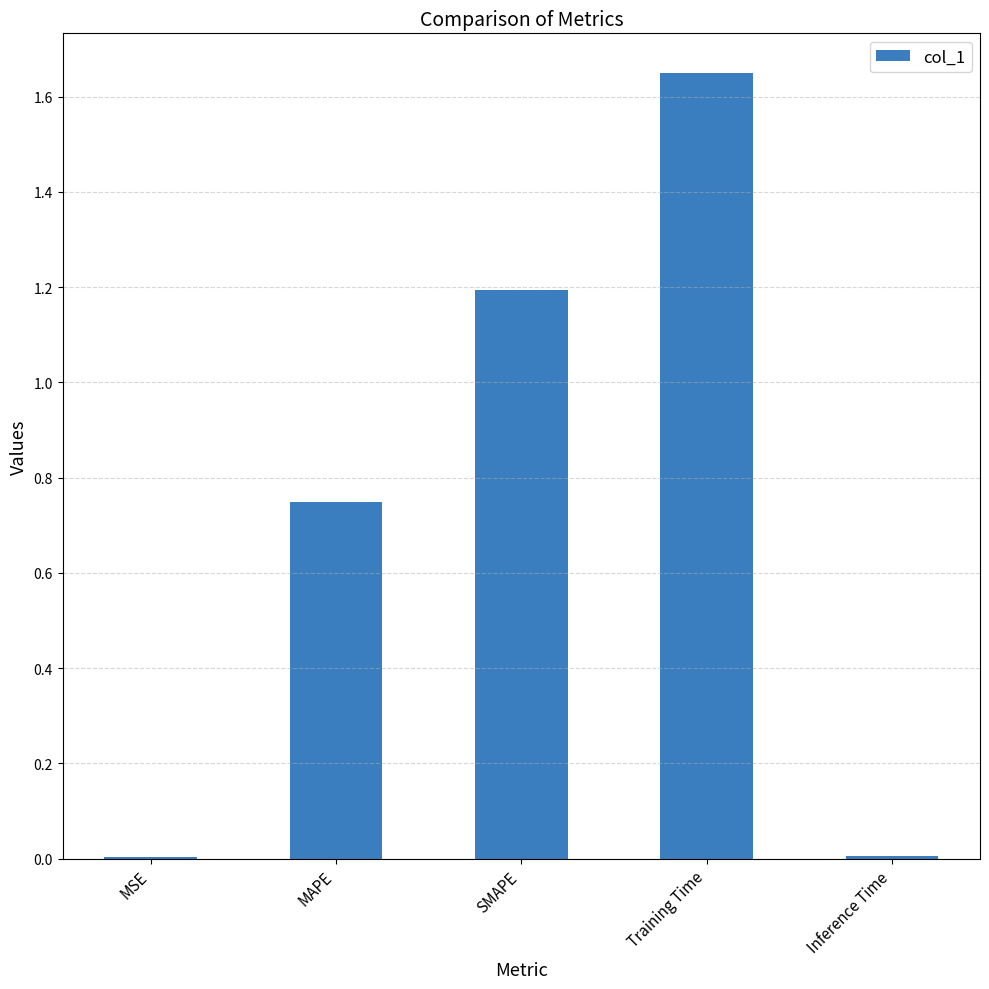

Between Inference Time and MAPE, which is larger?

MAPE